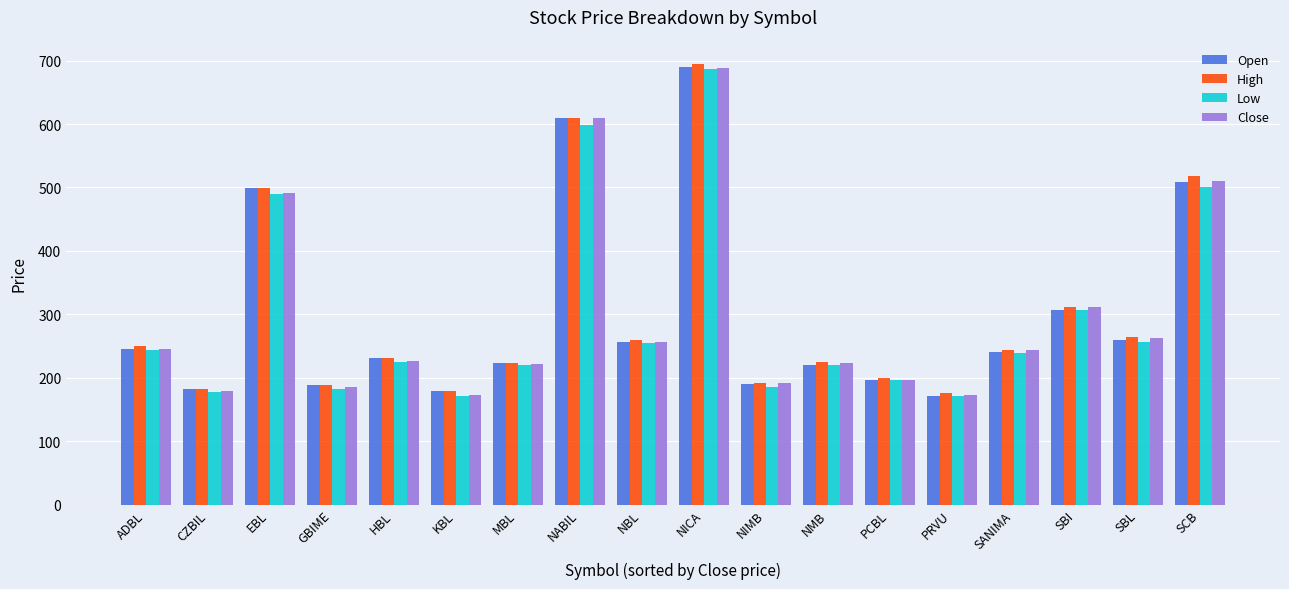

At which category is the sum across all series the highest?

NICA